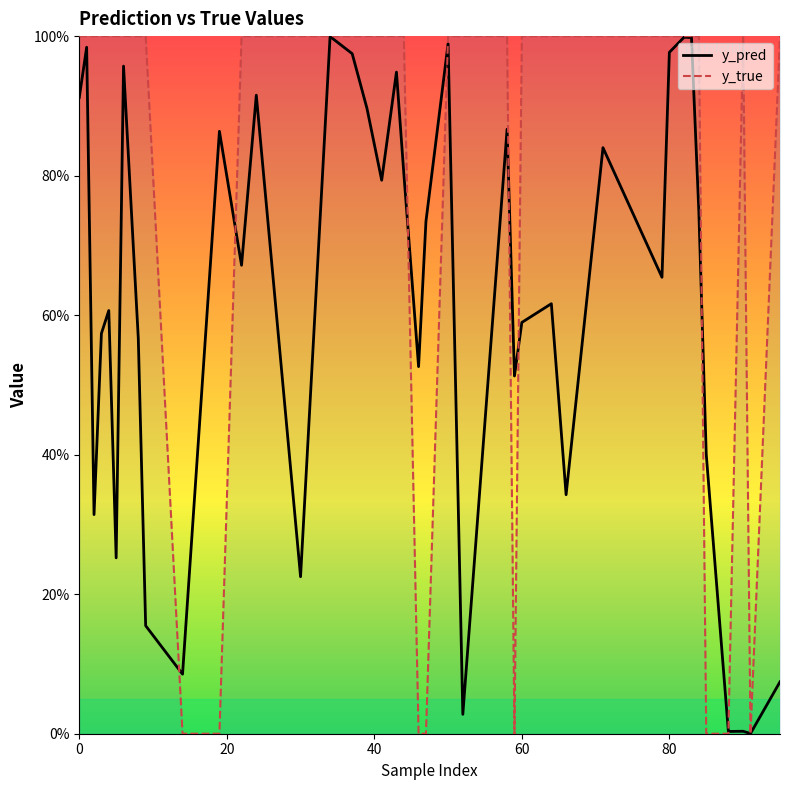

What are all the series names shown in the legend?

y_pred, y_true